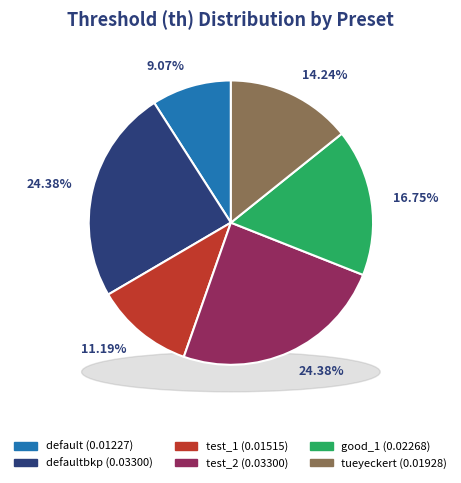

Rank the categories by value from highest to lowest.

defaultbkp, test_2, good_1, tueyeckert, test_1, default